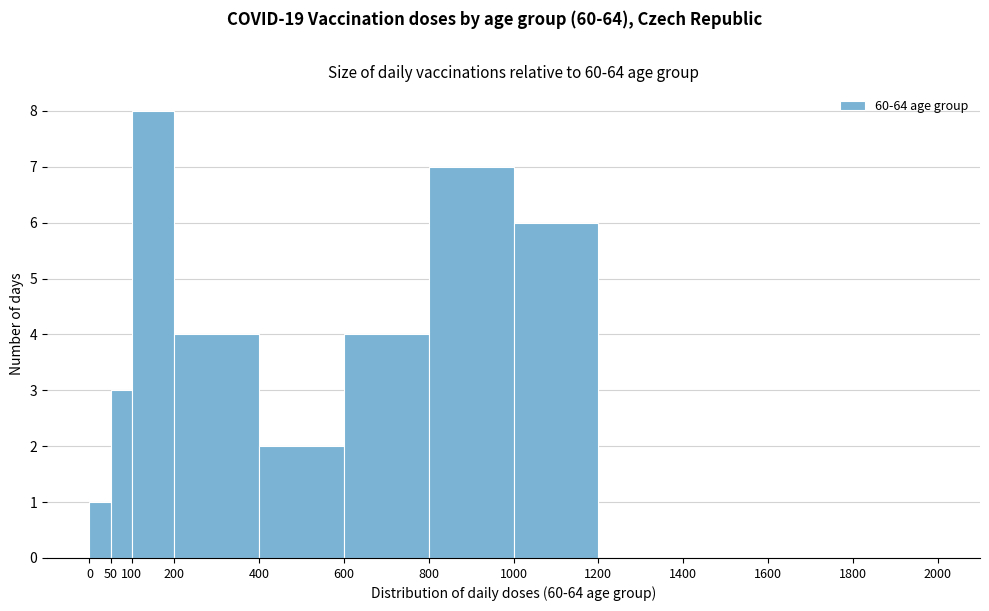

How tall is the bar that spans 600 to 800 on the x-axis? The values are not printed on the chart, so give them approximately, as read against the axis.

4